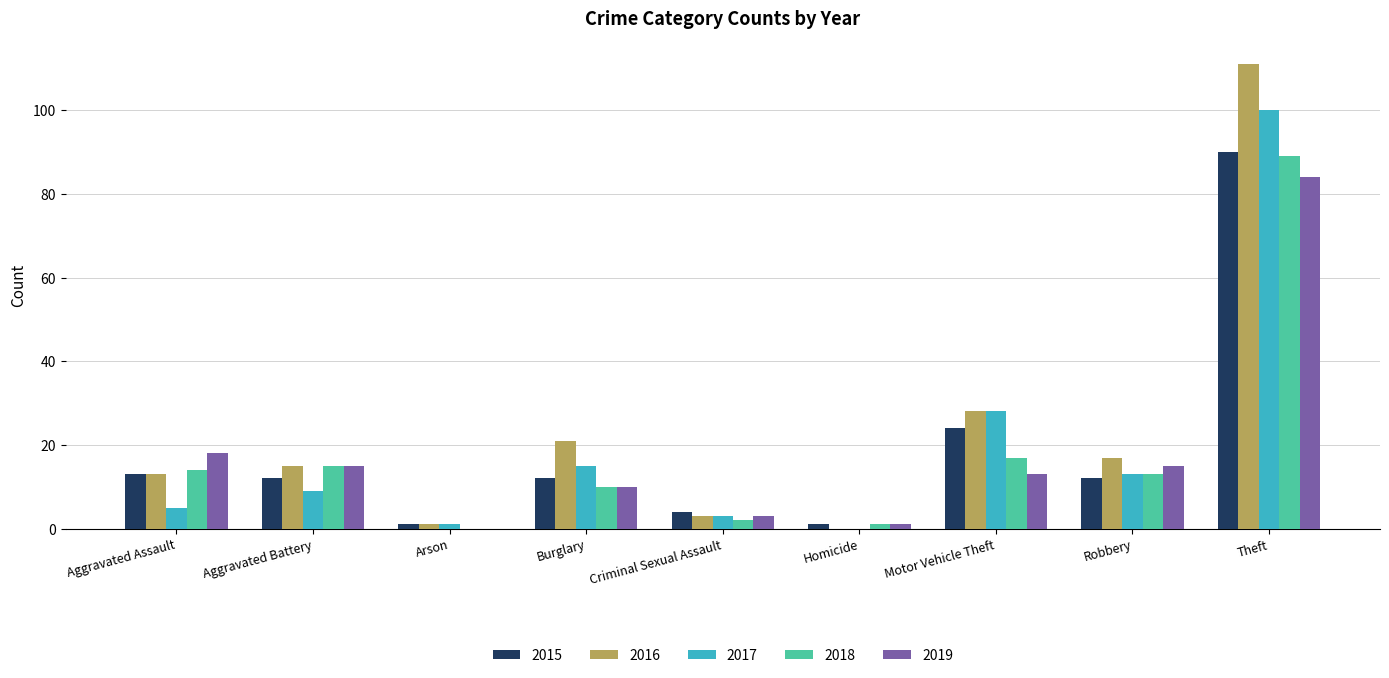

Are the bars grouped side by side (vs. stacked)?

Yes